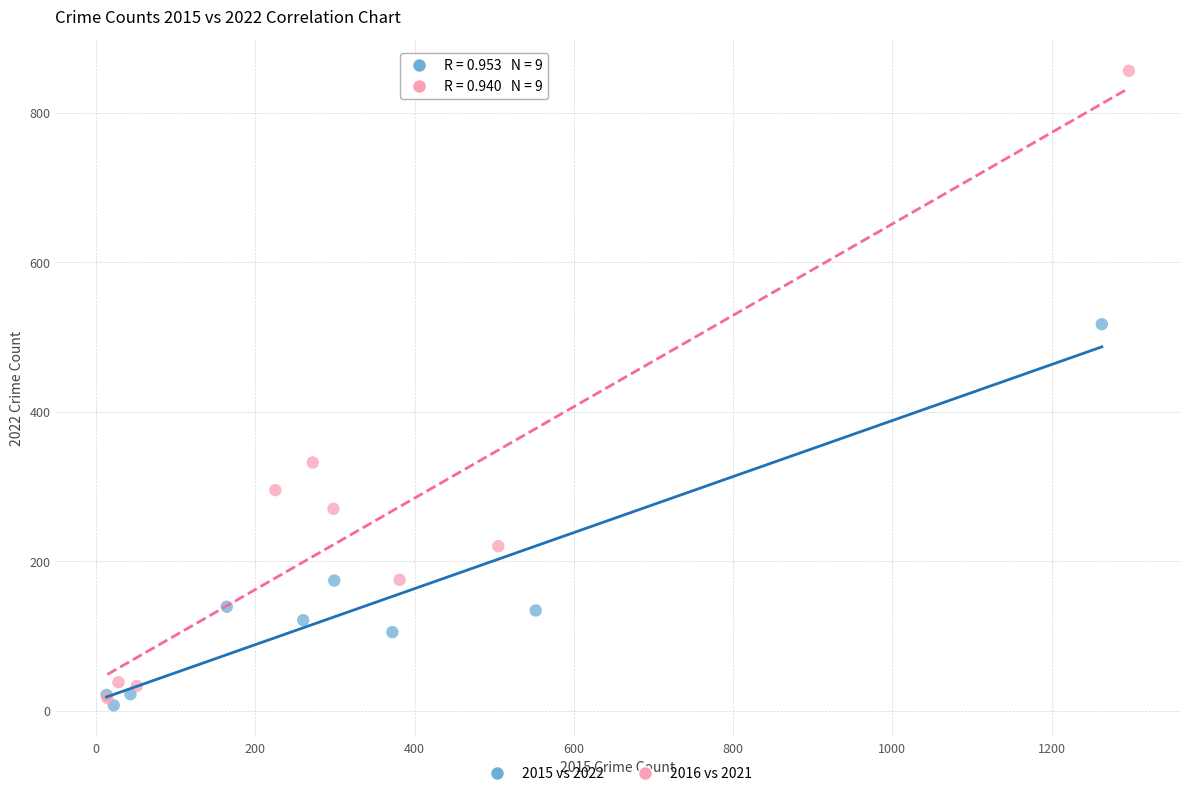

Which series contains the highest Y value?

2016 vs 2021